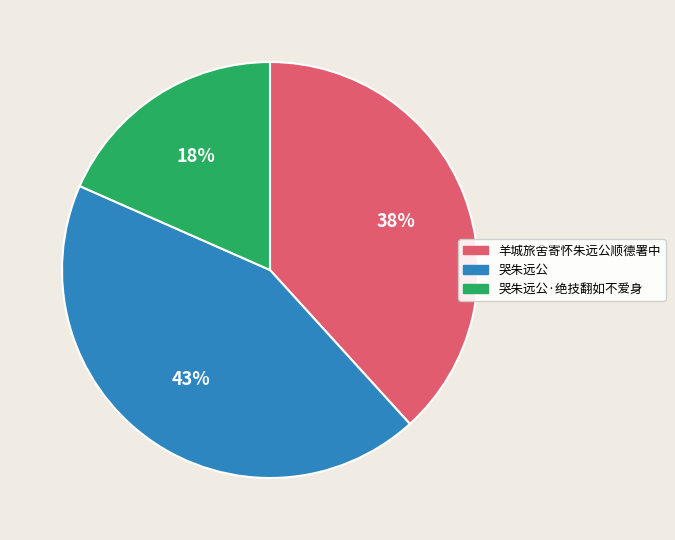

Rank the categories by value from highest to lowest.

哭朱远公, 羊城旅舍寄怀朱远公顺德署中, 哭朱远公·绝技翻如不爱身